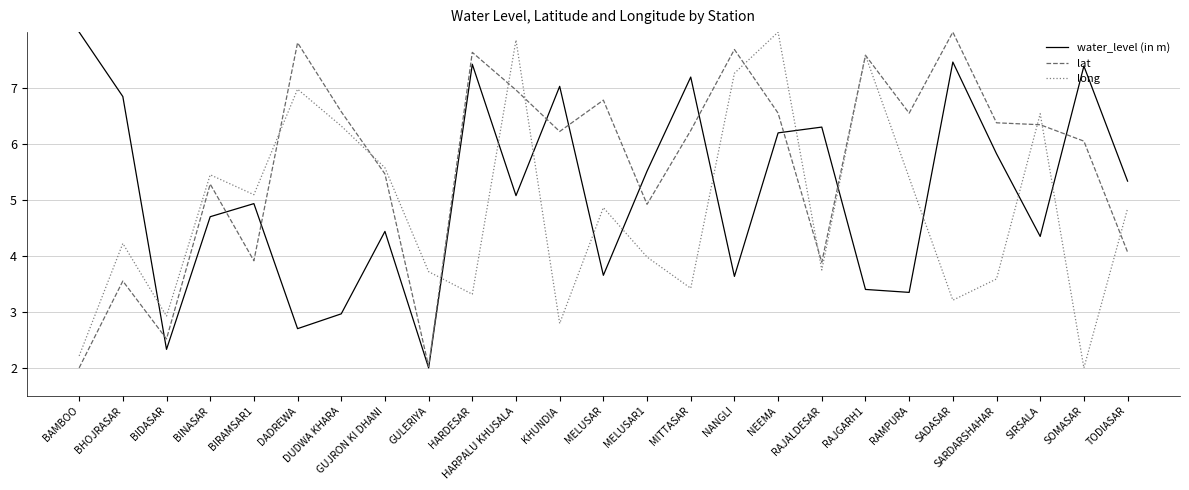

How many intersections are there between water_level (in m) and long?

12